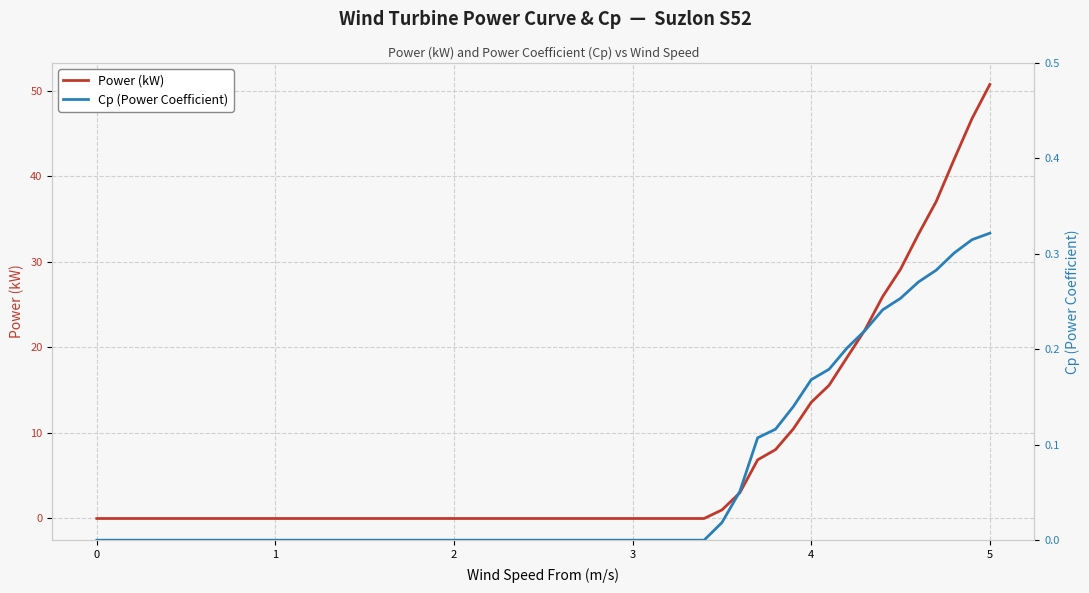

The value of Power (kW) at 2 is -15.8. True or false?

False